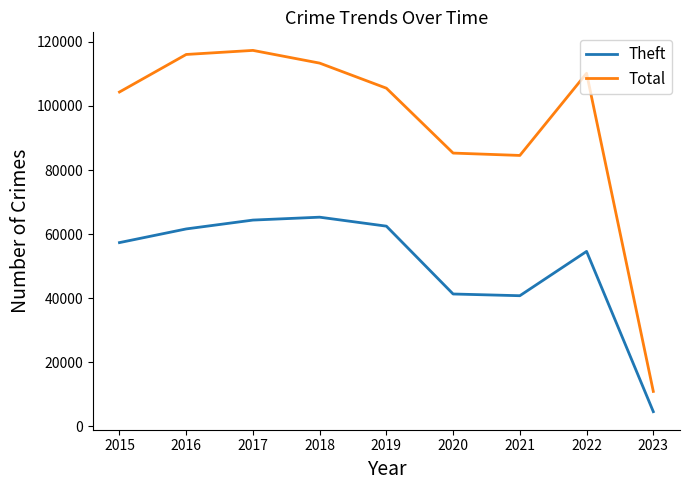

Does the chart display data point markers on the line(s)?

No